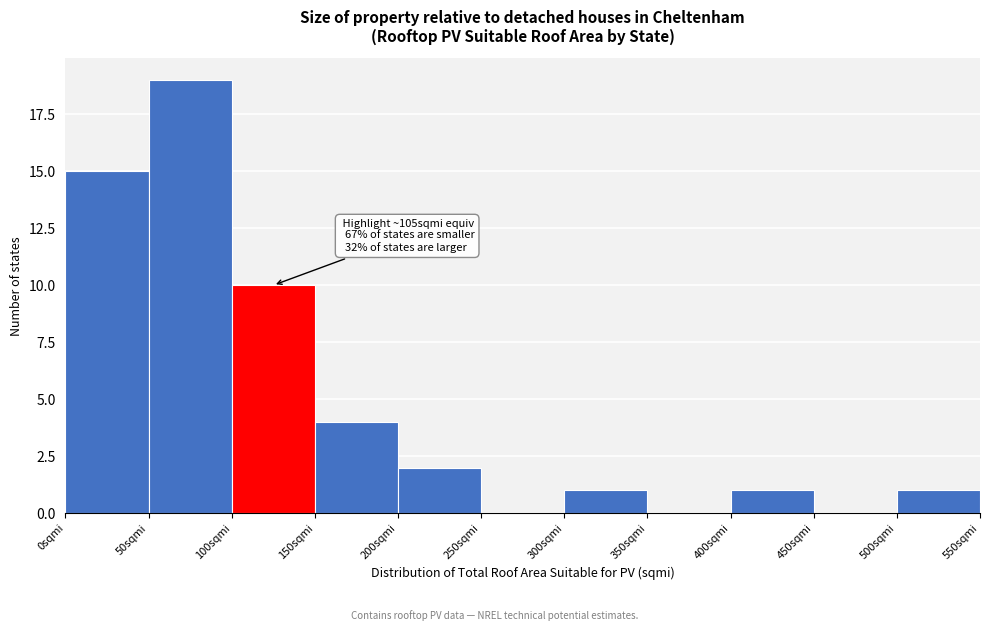

Which range on the x-axis has the tallest bar?

50 to 100